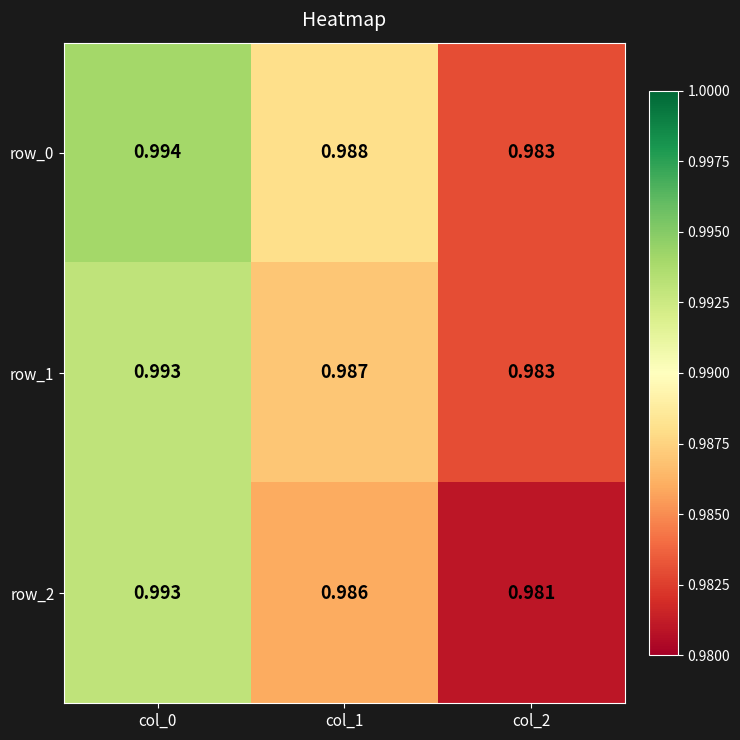

Is the value of row_1 at col_2 greater than the value of row_0 at col_1?

No